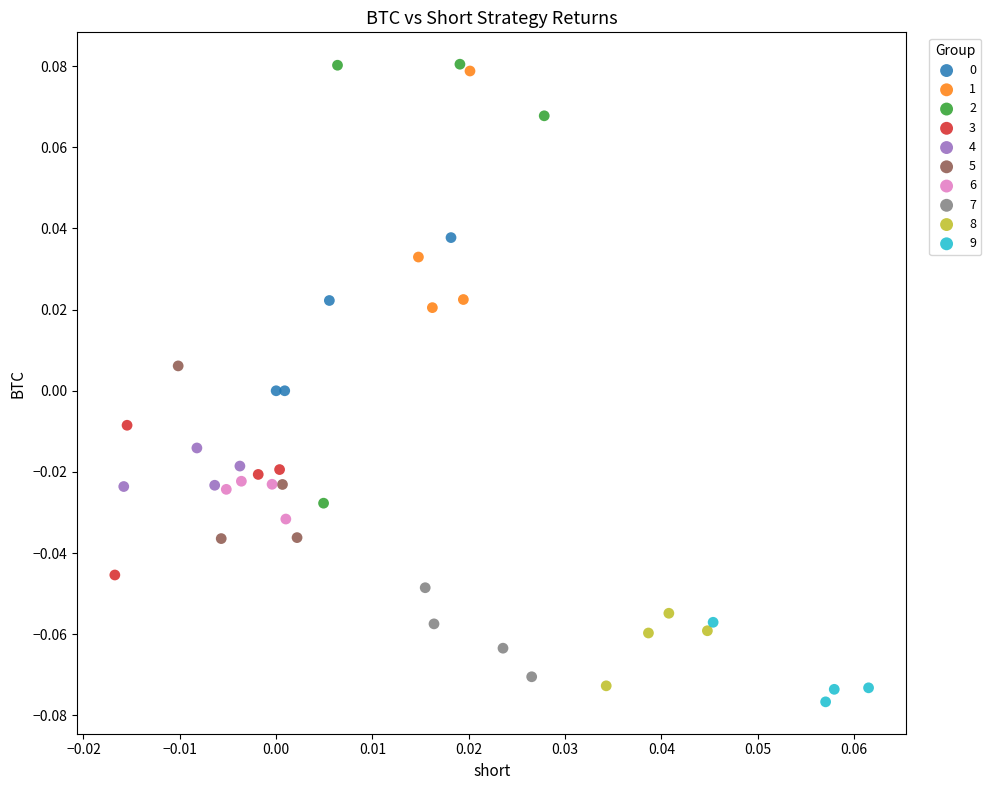

Which series has the largest Y range (max minus min)?

2